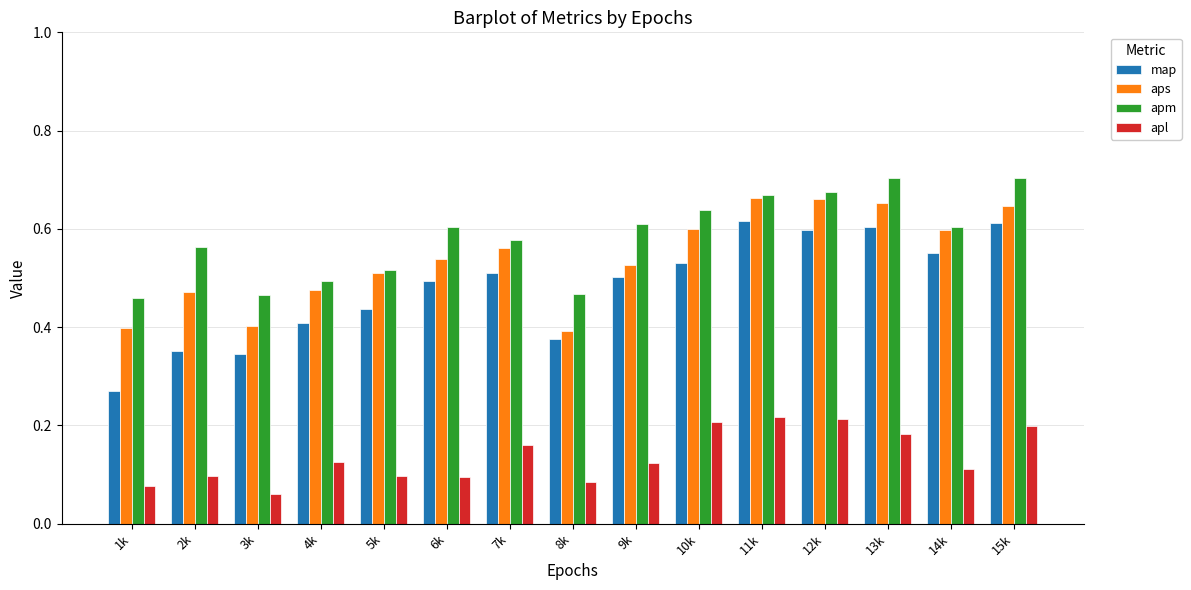

What is the sum of the map values at 3k and 7k?

0.9